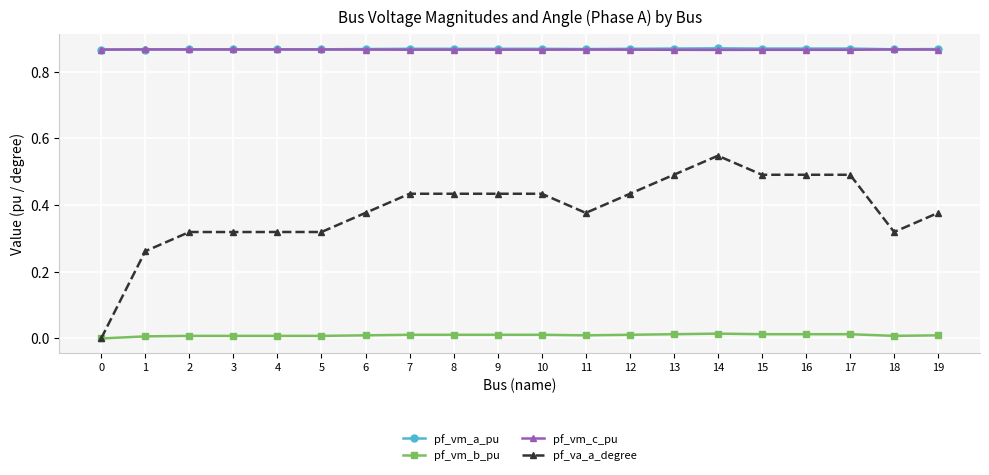

Which series has the largest range (max minus min)?

pf_va_a_degree